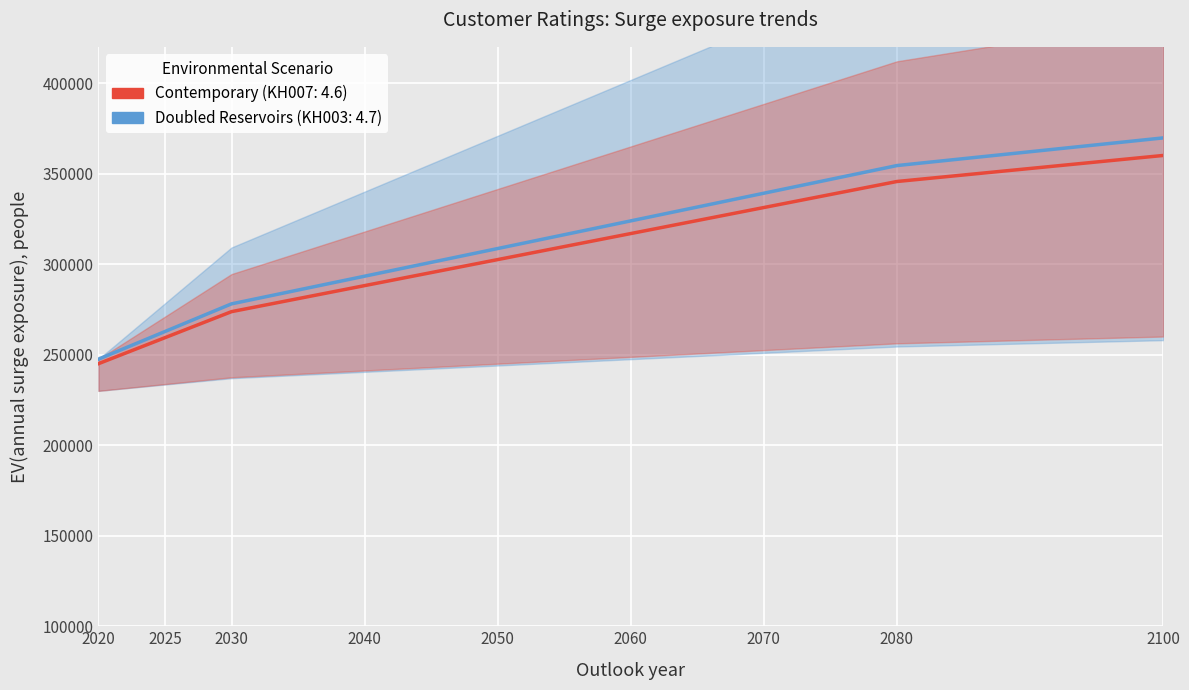

What is the average value of the Contemporary series?

302500